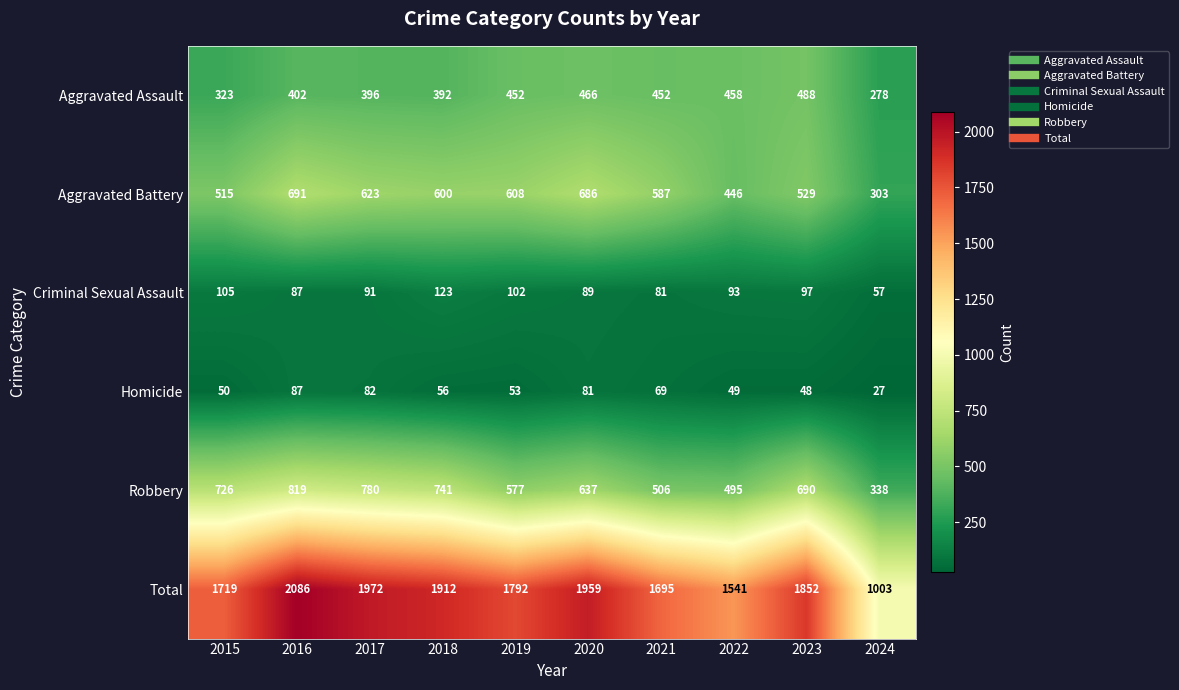

What is the total value across all series at 2020?

3918